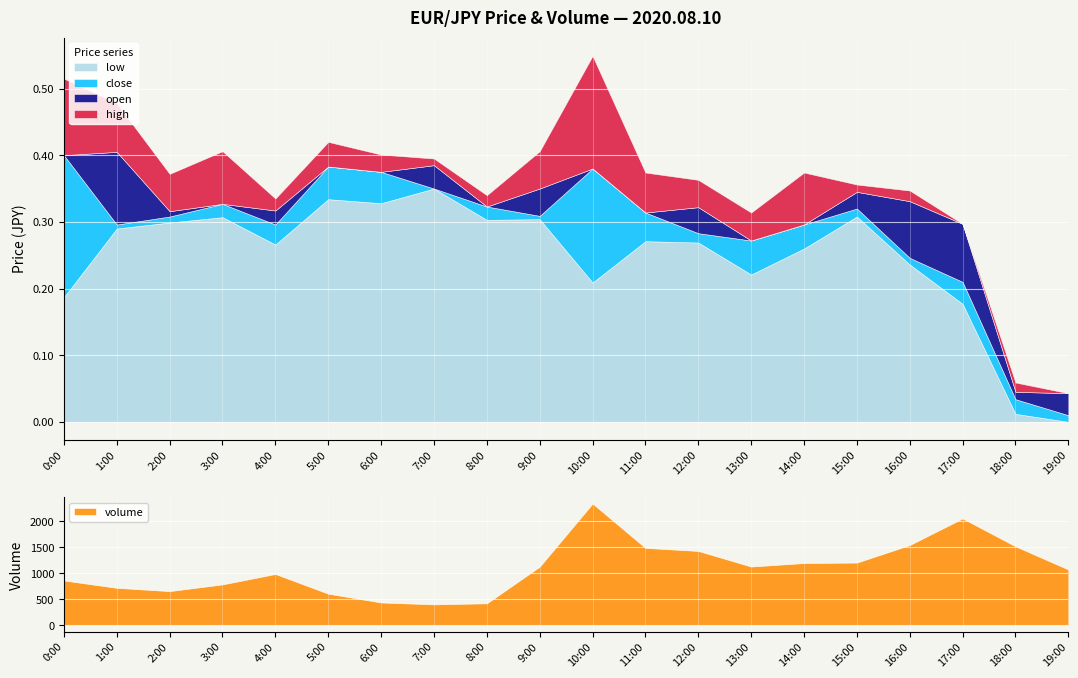

Reading right to left, list all the values displayed in this chart.

low: 124.4	124.4	124.6	124.6	124.7	124.7	124.6	124.7	124.7	124.6	124.7	124.7	124.7	124.7	124.7	124.7	124.7	124.7	124.7	124.6
close: 124.4	124.4	124.6	124.6	124.7	124.7	124.7	124.7	124.7	124.8	124.7	124.7	124.7	124.8	124.8	124.7	124.7	124.7	124.7	124.8
open: 124.4	124.4	124.7	124.7	124.7	124.7	124.7	124.7	124.7	124.6	124.7	124.7	124.8	124.8	124.8	124.7	124.7	124.7	124.8	124.7
high: 124.4	124.5	124.7	124.7	124.8	124.8	124.7	124.8	124.8	124.8	124.8	124.7	124.8	124.8	124.8	124.7	124.8	124.8	124.9	124.9
volume: 1075.0	1521.0	2056.0	1545.0	1208.0	1199.0	1132.0	1431.0	1490.0	2342.0	1130.0	426.0	406.0	442.0	611.0	989.0	789.0	660.0	723.0	865.0